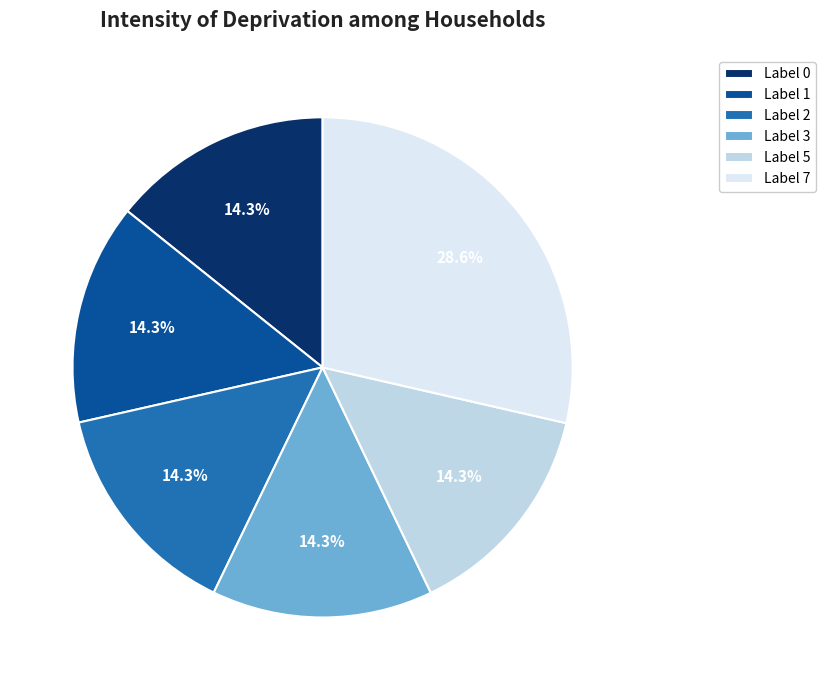

Which category has the biggest portion of the pie?

Label 7